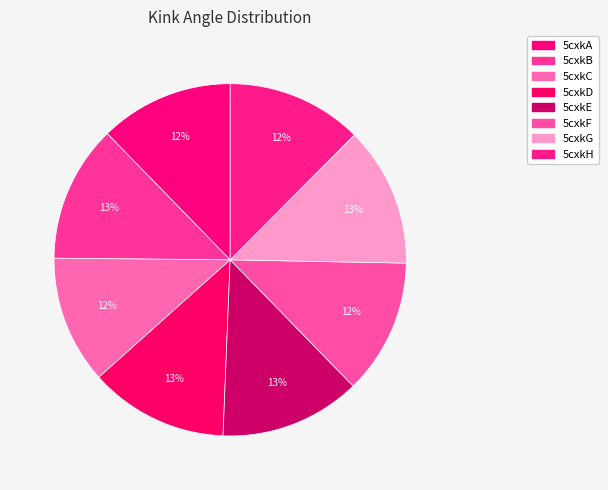

Is it true that 5cxkA is 12% of the pie?

True